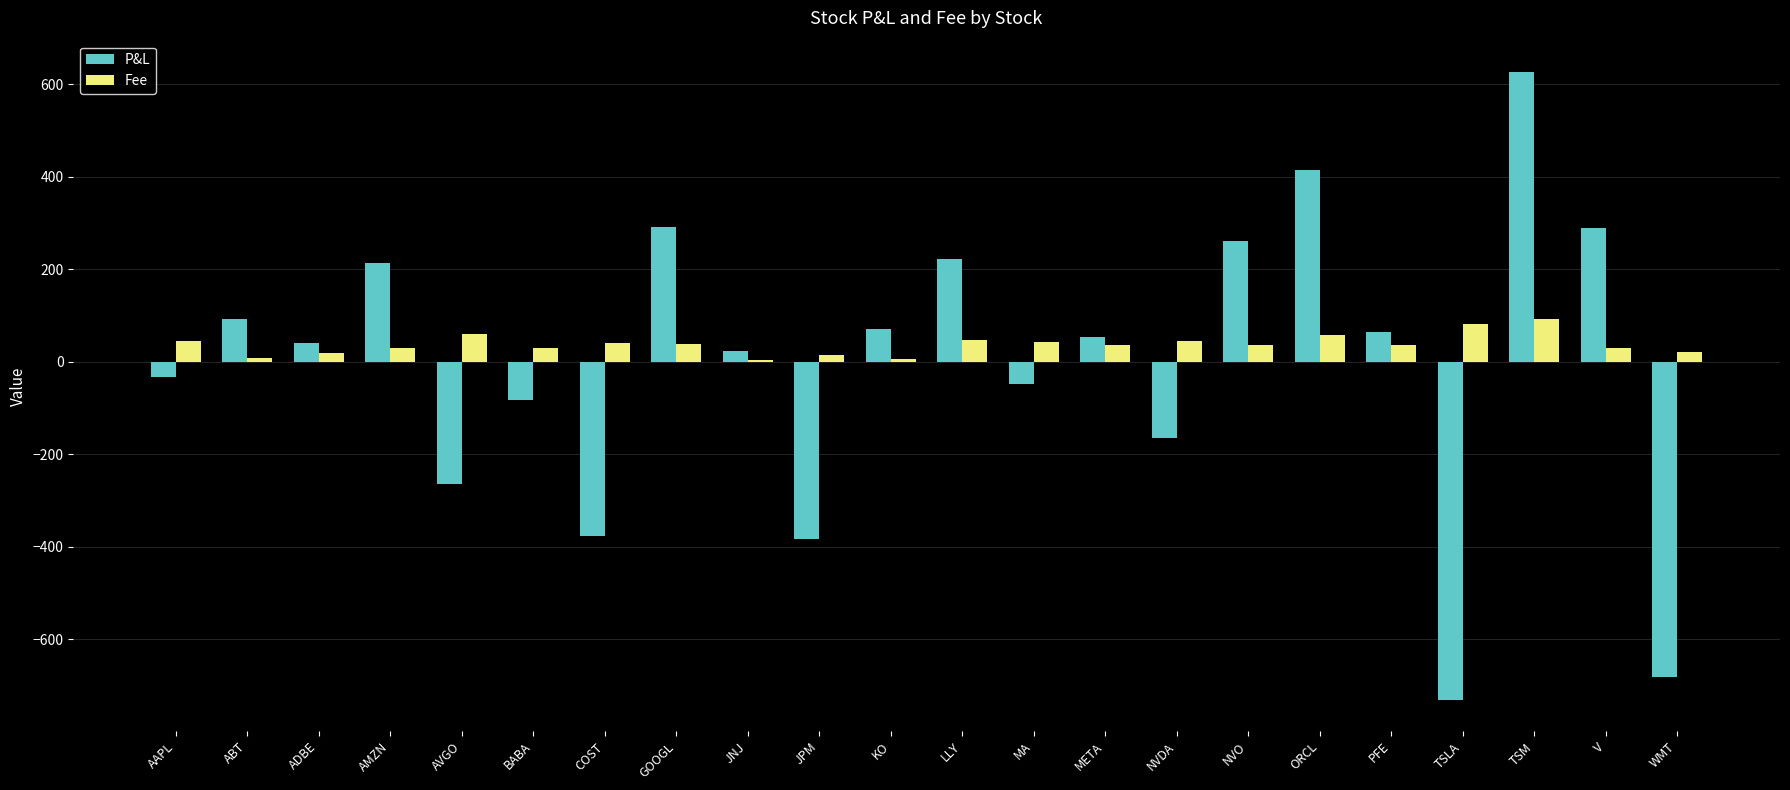

True or false: P&L has a value of 1002.4 at TSM.

False